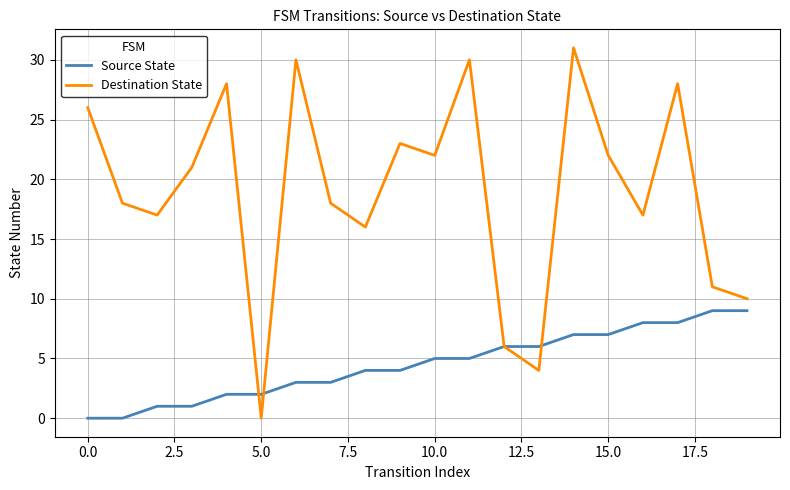

List the series in order of their peak value, lowest first.

Source State, Destination State